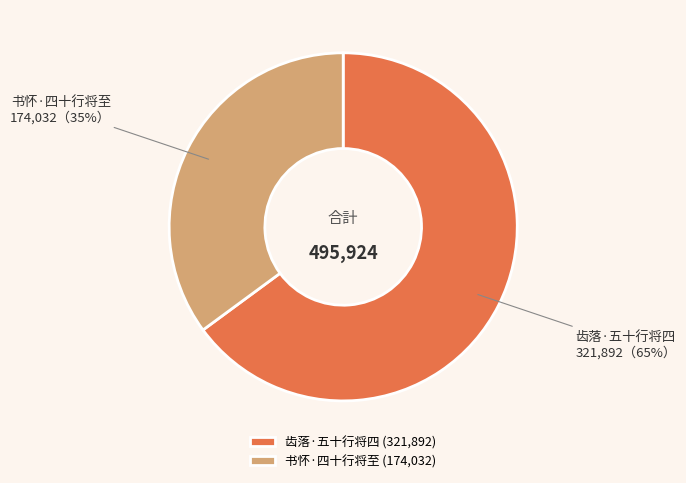

To the nearest percent, what percentage of the pie is 齿落·五十行将四?

65%